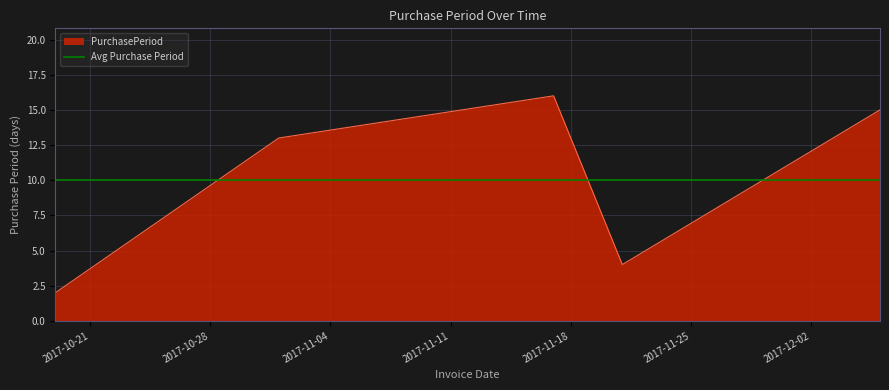

What is the approximate value at 2017-11-21, to the nearest 5?

5